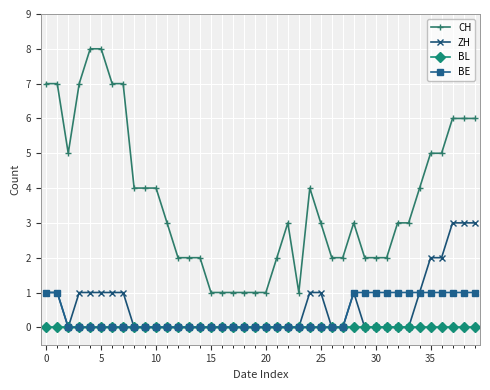

Which series has the largest total across all categories?

CH